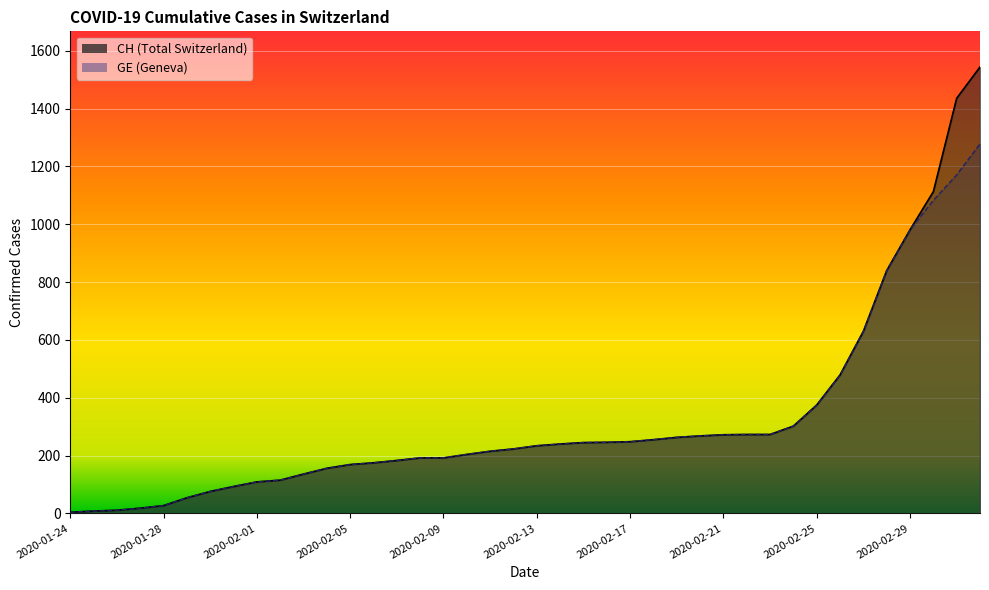

What position from the right is 2020-01-31?

33